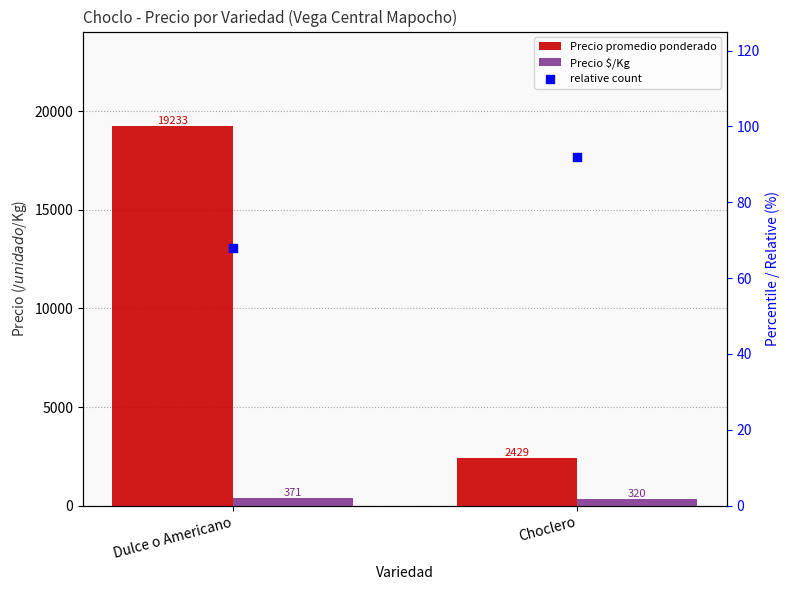

What is the total value across all series at Choclero?

2841.2